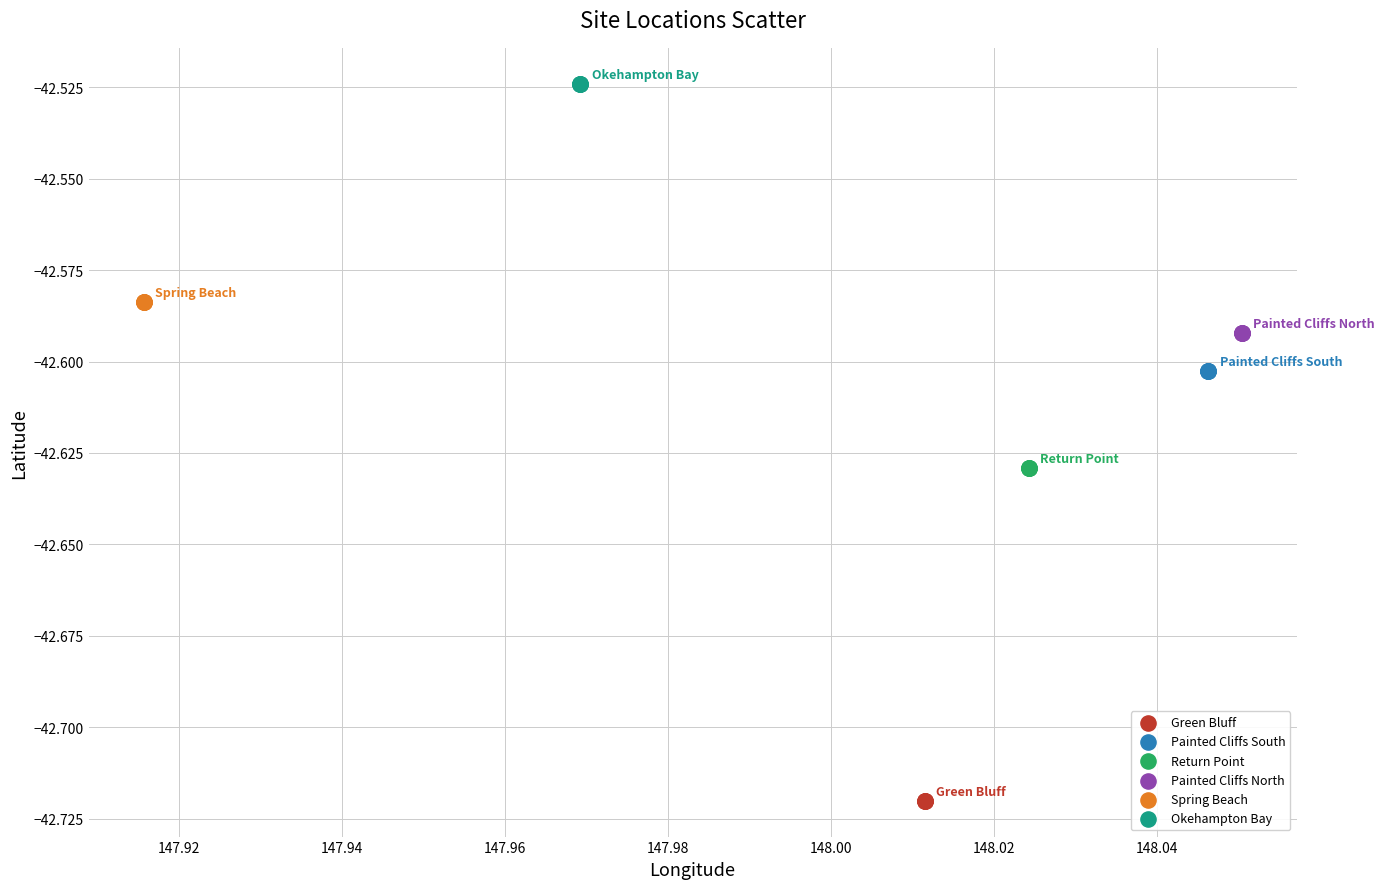

What are all the series names shown in the legend?

Green Bluff, Painted Cliffs South, Return Point, Painted Cliffs North, Spring Beach, Okehampton Bay